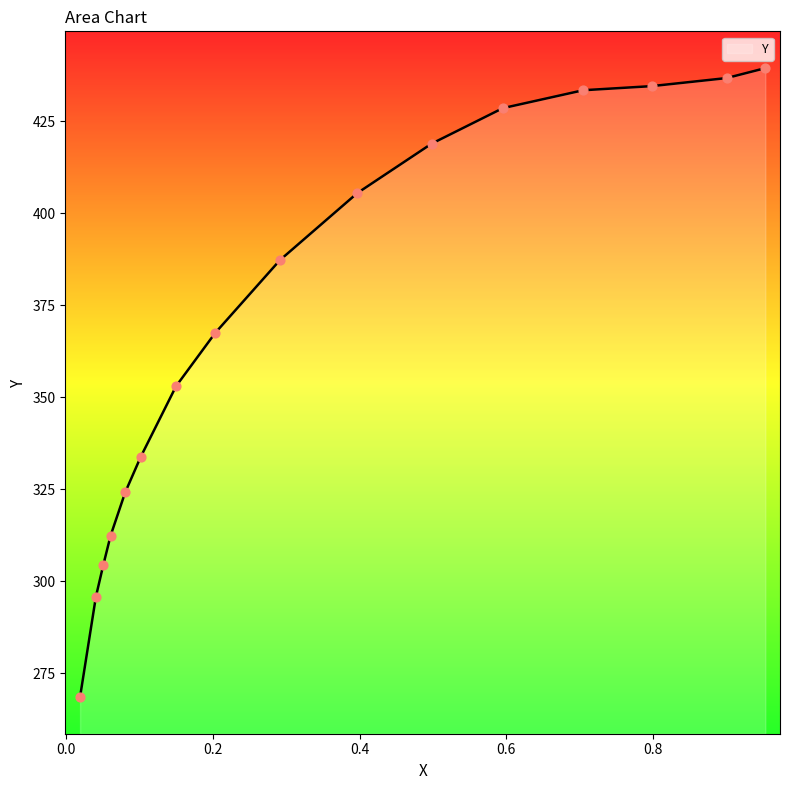

Which has a higher value, 0.798 or 0.953?

0.953